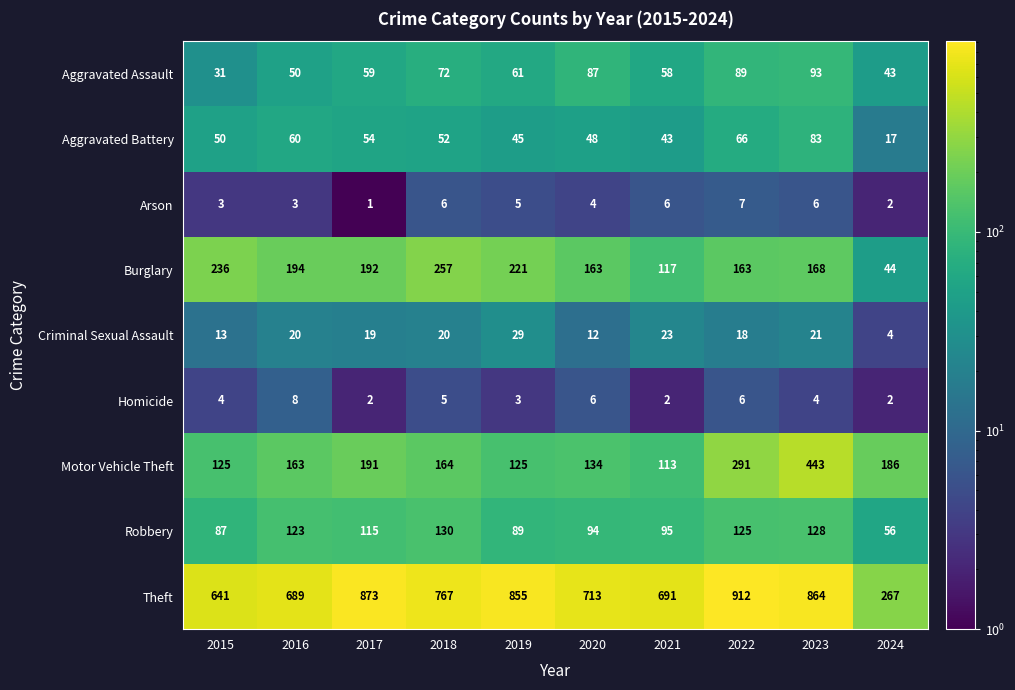

What is the average value of the Homicide series?

4